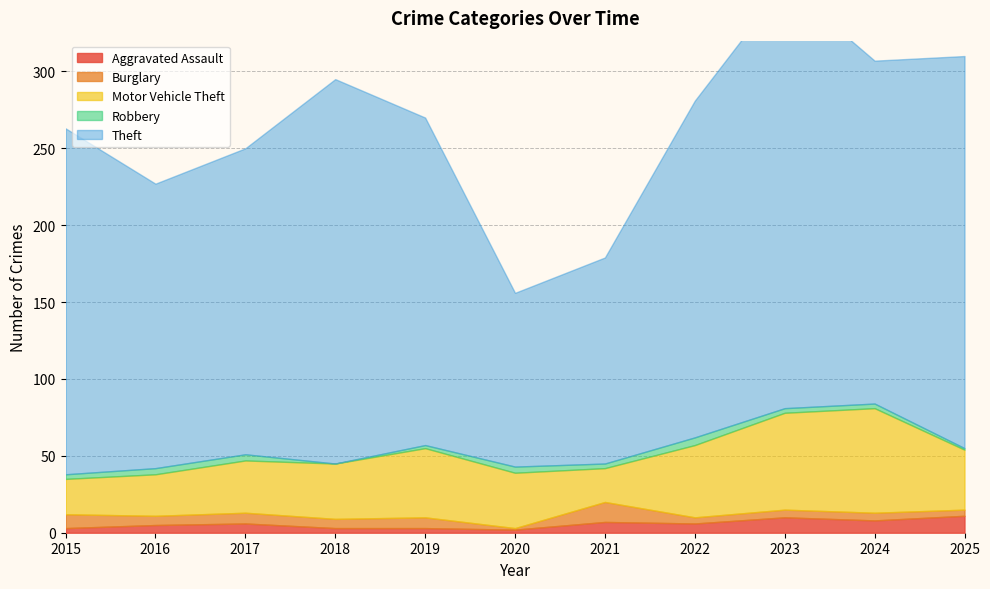

How many data points does each series have?

11